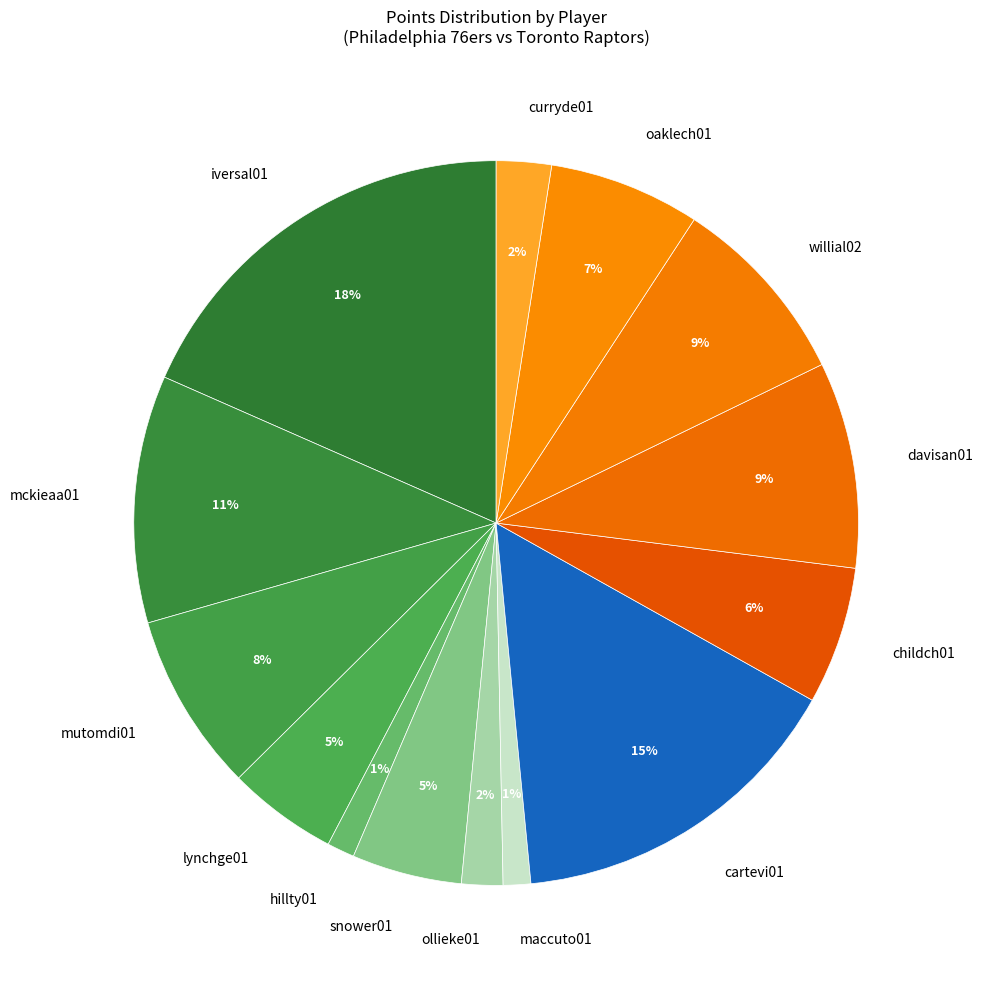

What percentage is the mutomdi01 slice, to the nearest percent?

8%